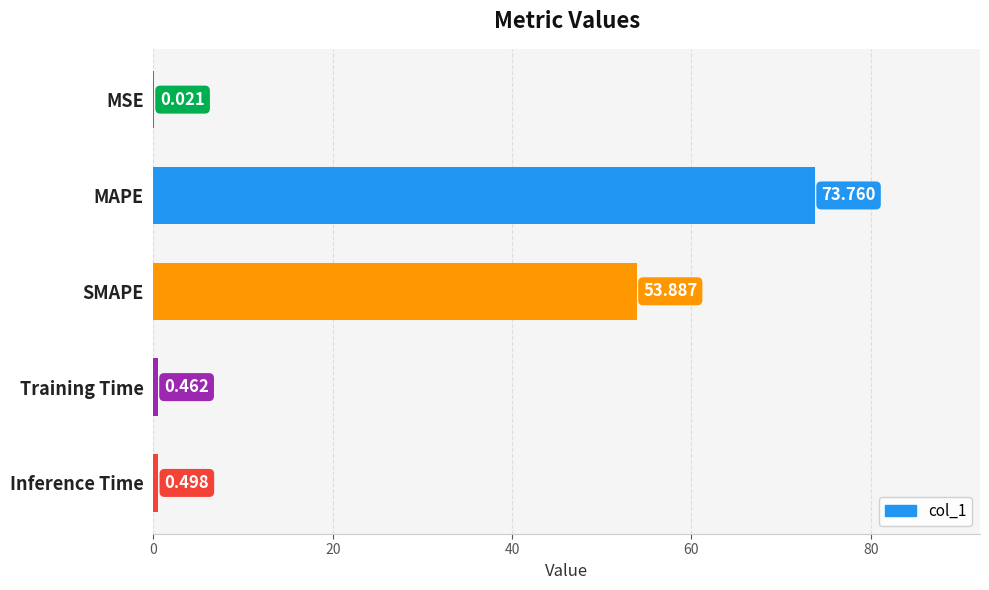

Between MSE and SMAPE, which is larger?

SMAPE